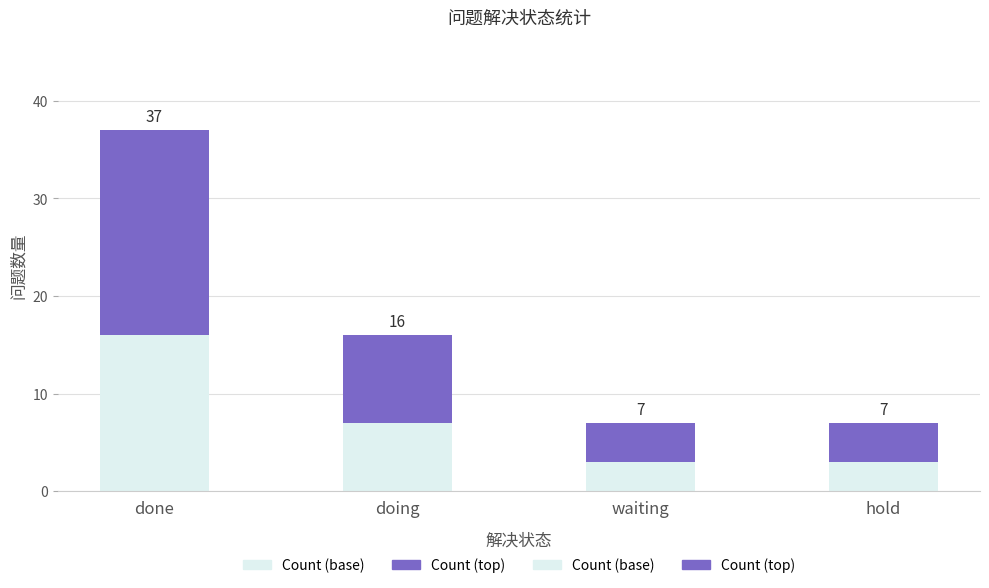

What is the highest value of the Count (base) series?

16